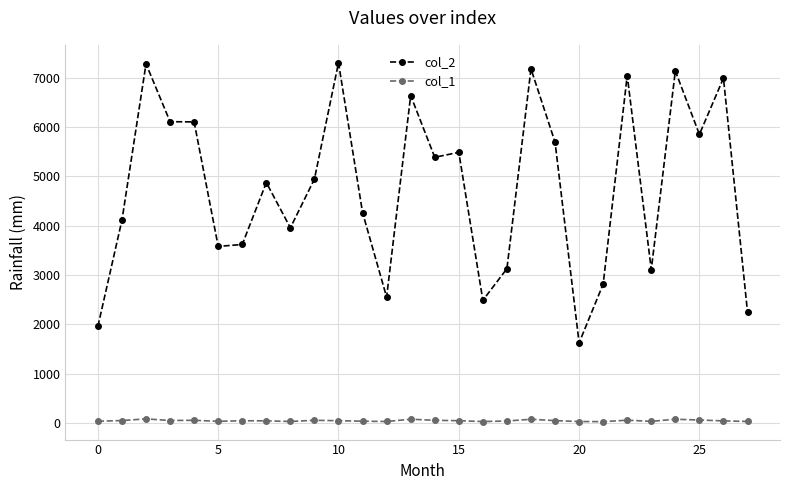

Which series has the largest total across all categories?

col_2